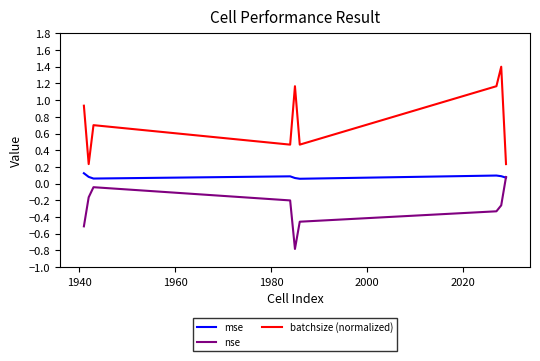

Which series has the widest spread of values?

batchsize (normalized)